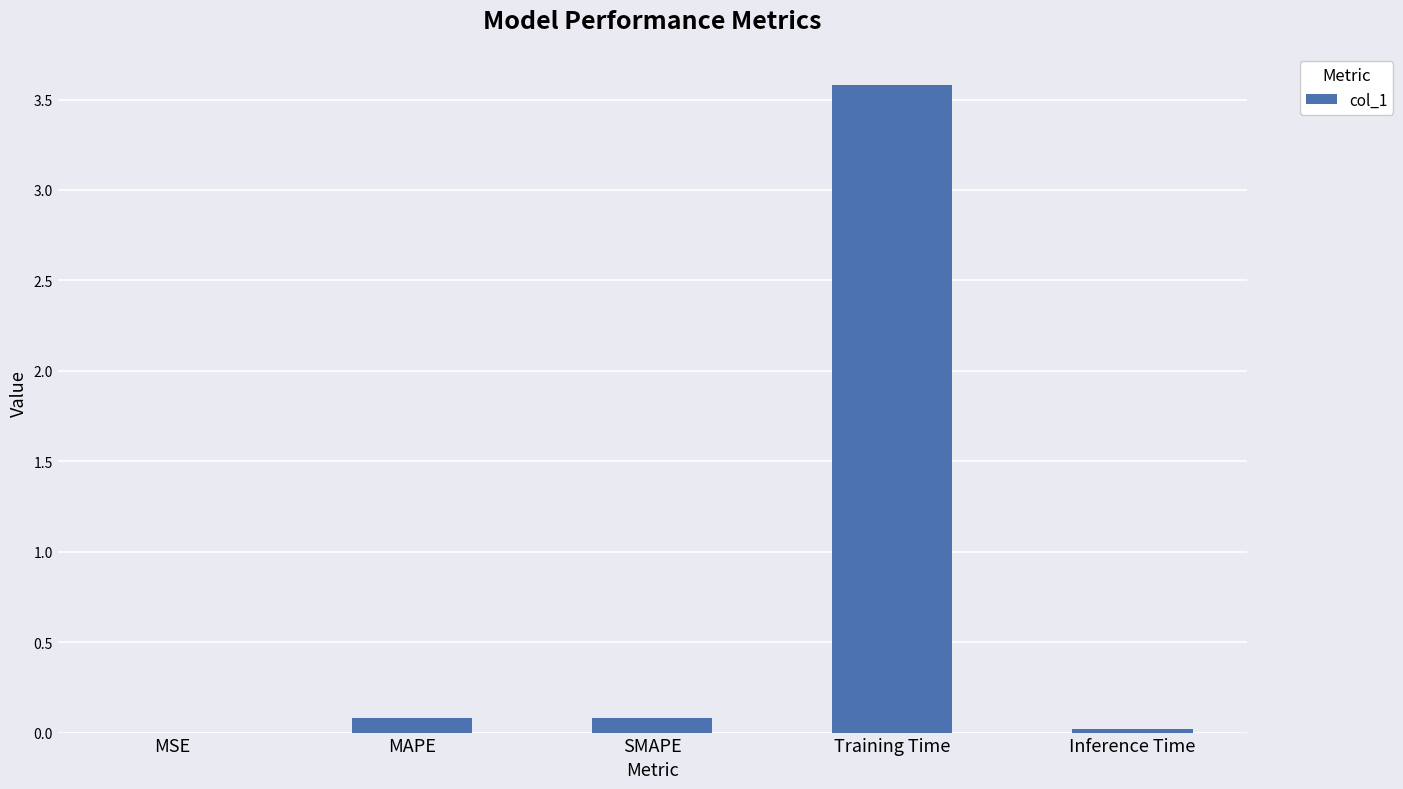

Count the number of data series in this chart.

1